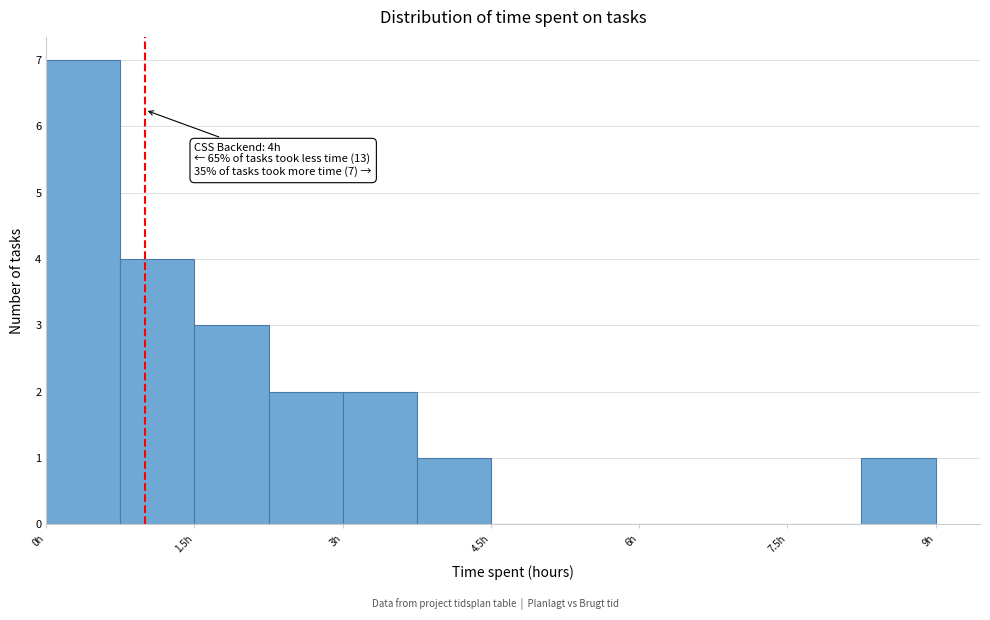

Read against the x-axis, roughly where is the centre of the tallest bar?

0.4